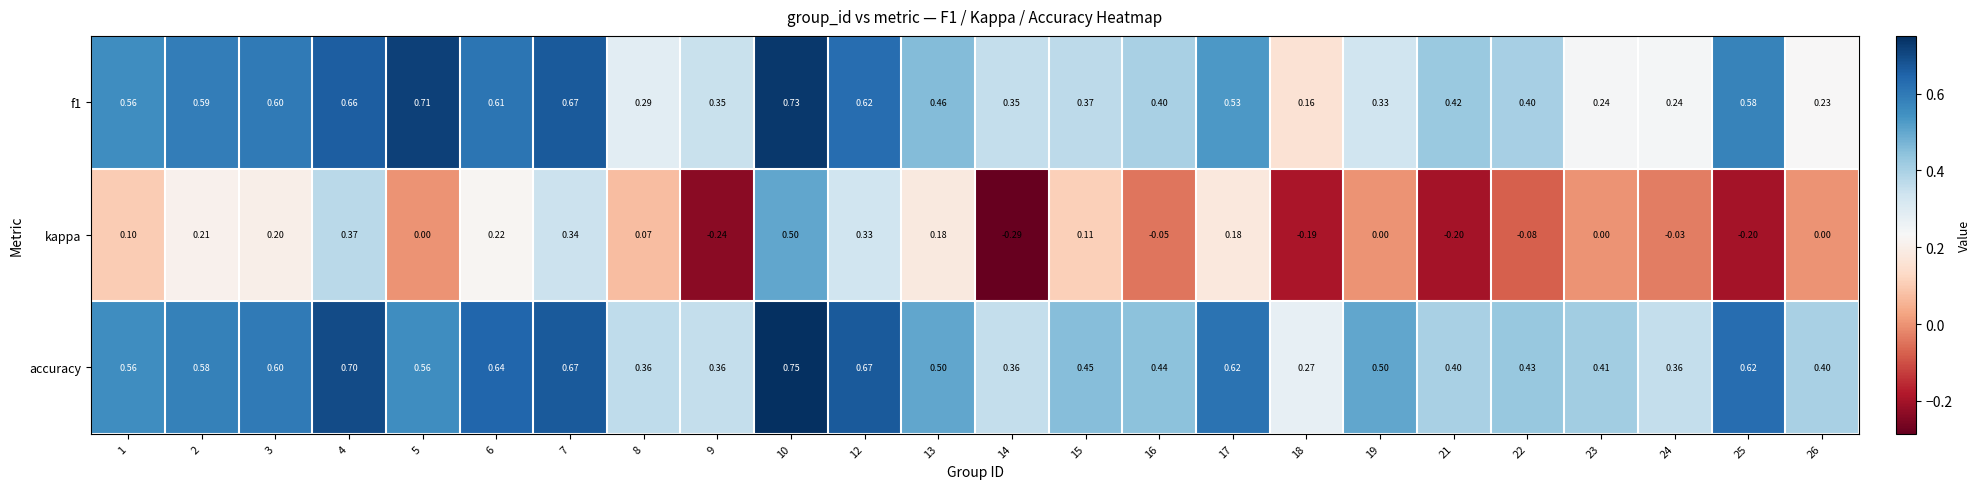

Count the number of categories in the chart.

24